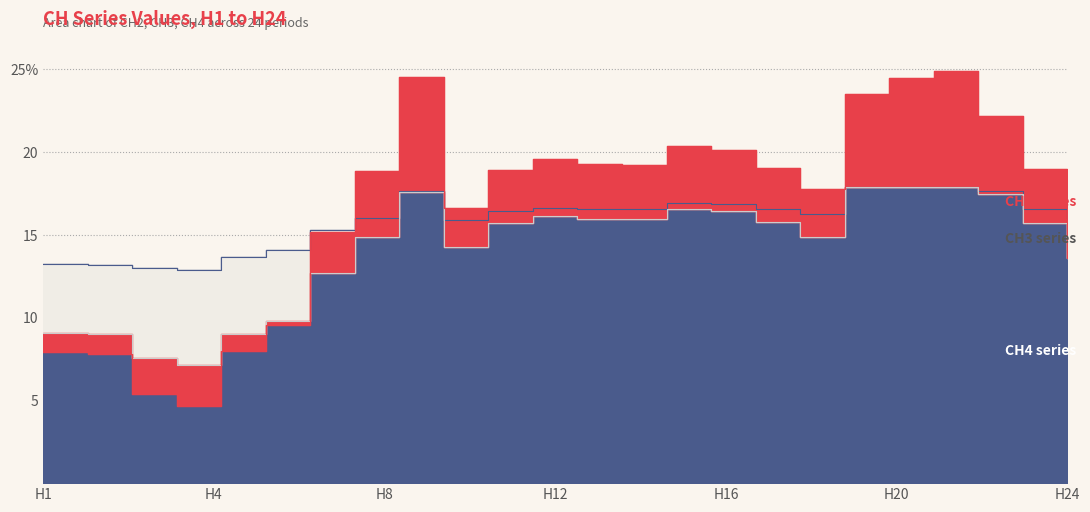

List the series in order of their peak value, lowest first.

CH4, CH3, CH2